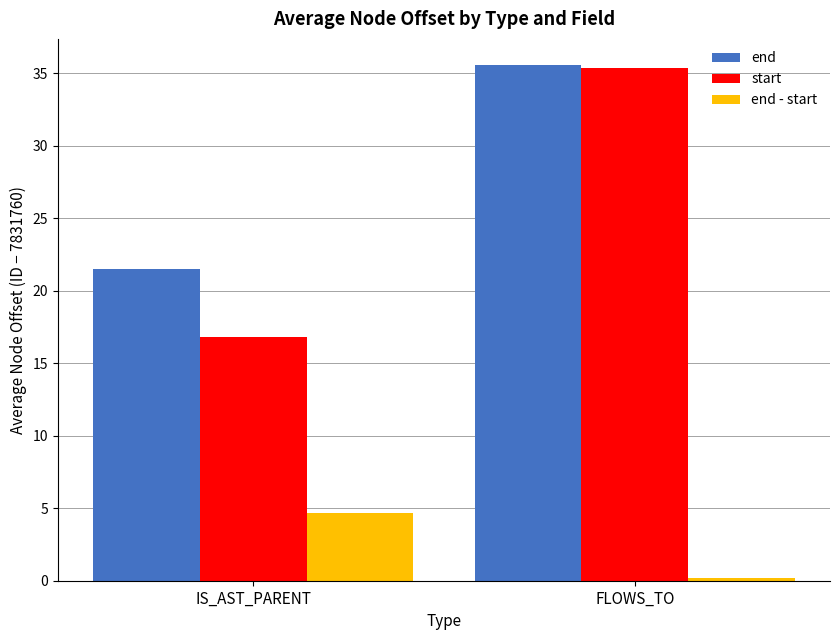

At which category is the sum across all series the highest?

FLOWS_TO